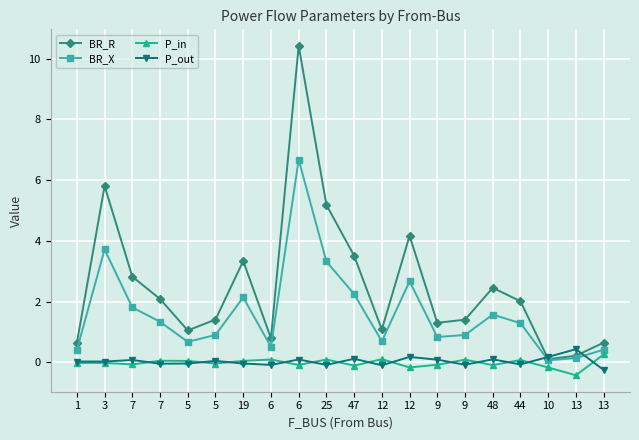

Rank the categories by BR_R value from lowest to highest.

10, 13, 1, 13, 6, 5, 12, 9, 9, 5, 44, 7, 48, 7, 19, 47, 12, 25, 3, 6